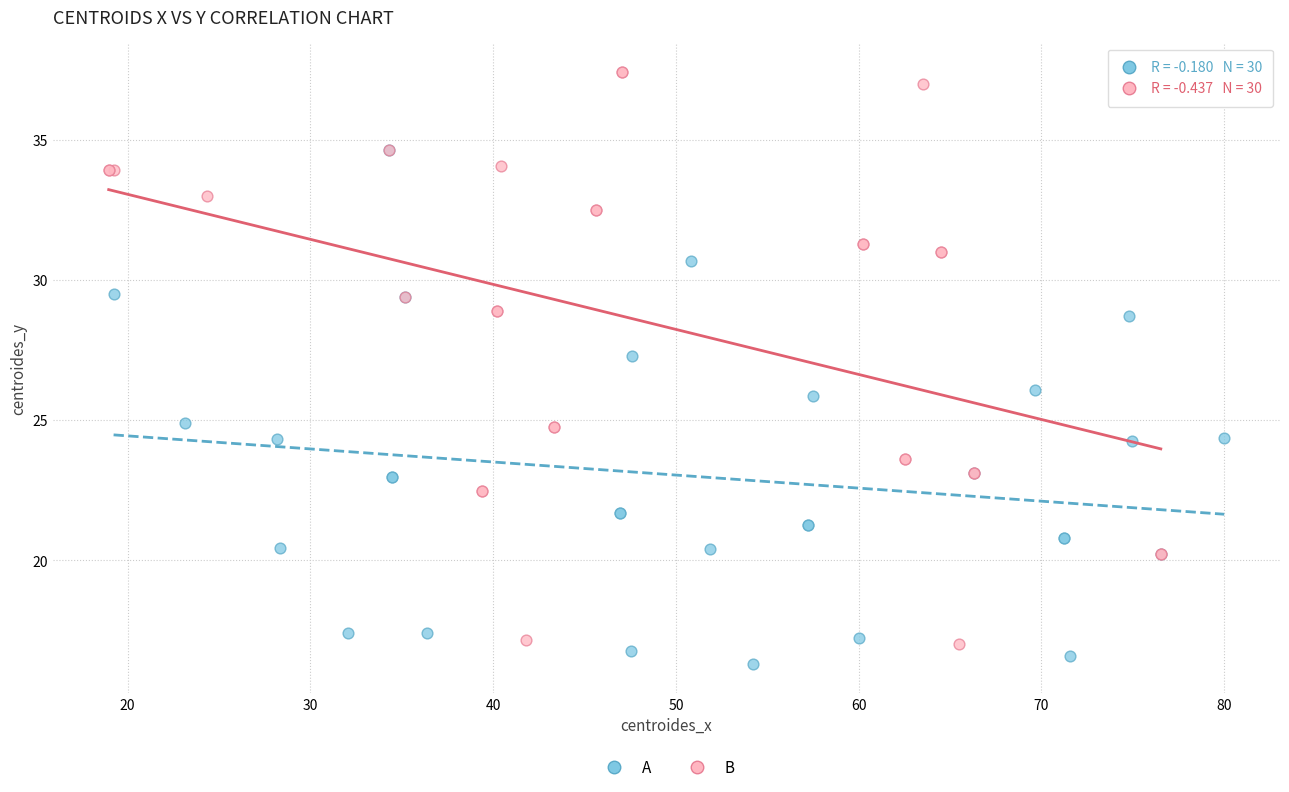

What are all the series names shown in the legend?

A, B